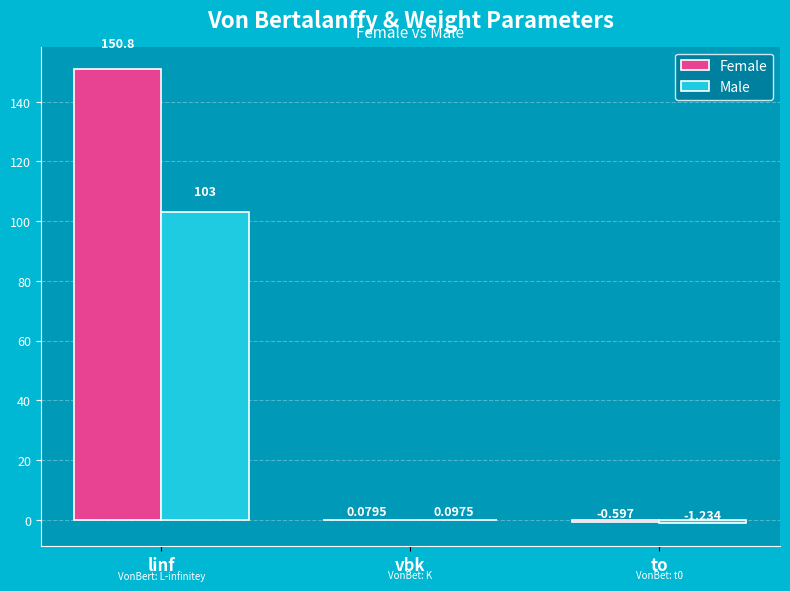

How many values in the Female series exceed 0?

2